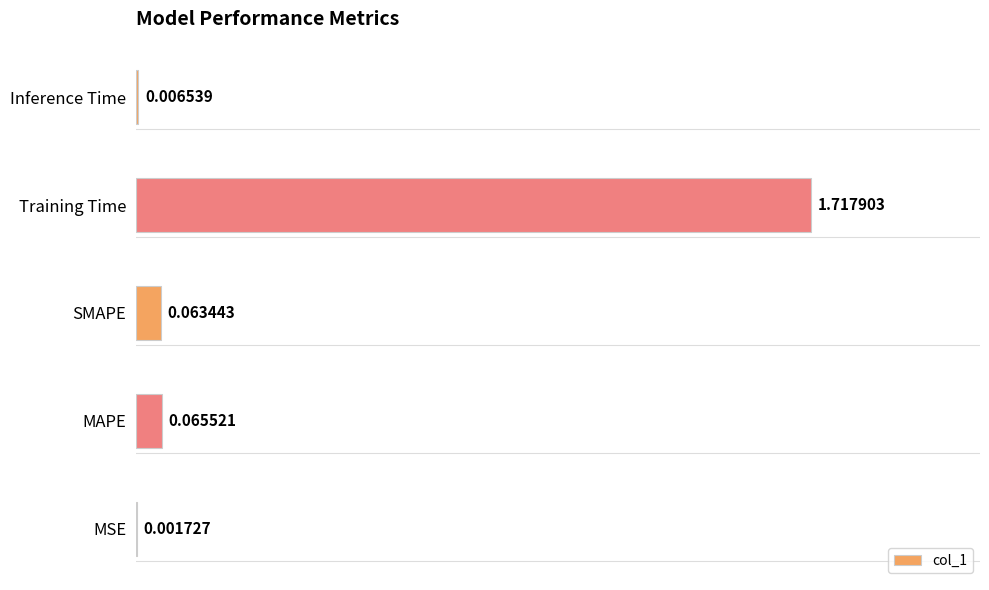

Which label corresponds to the largest value in the chart?

Training Time